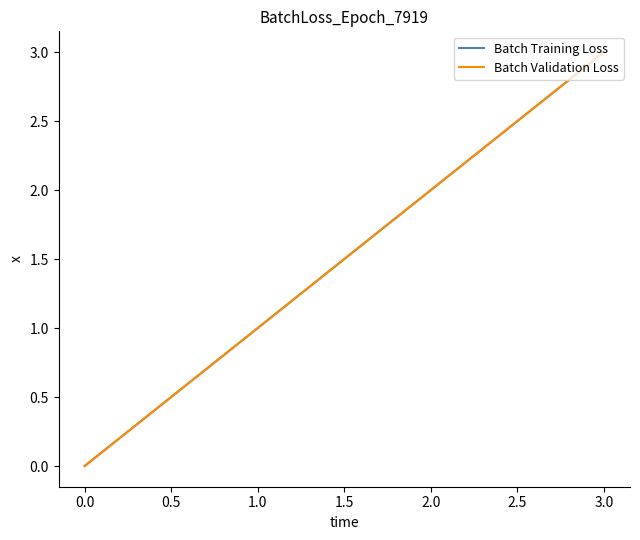

Does the chart have visible grid lines?

No